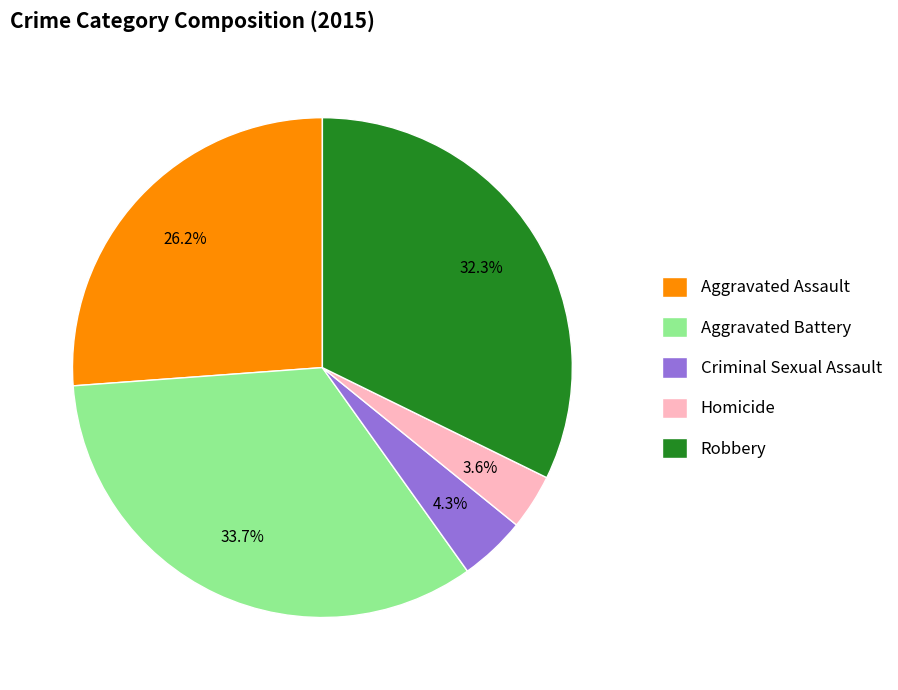

Which has a higher value, Aggravated Battery or Homicide?

Aggravated Battery